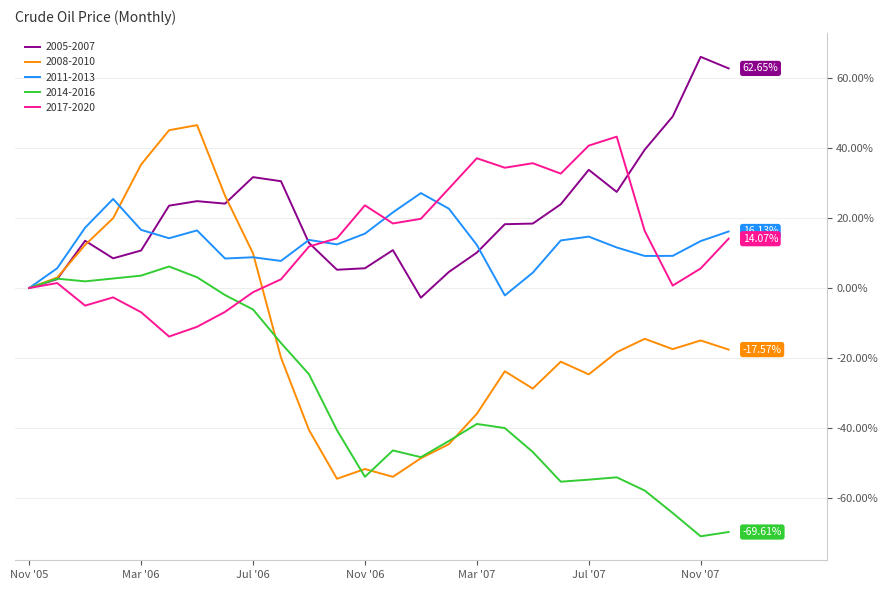

Which series has the largest range (max minus min)?

2008-2010